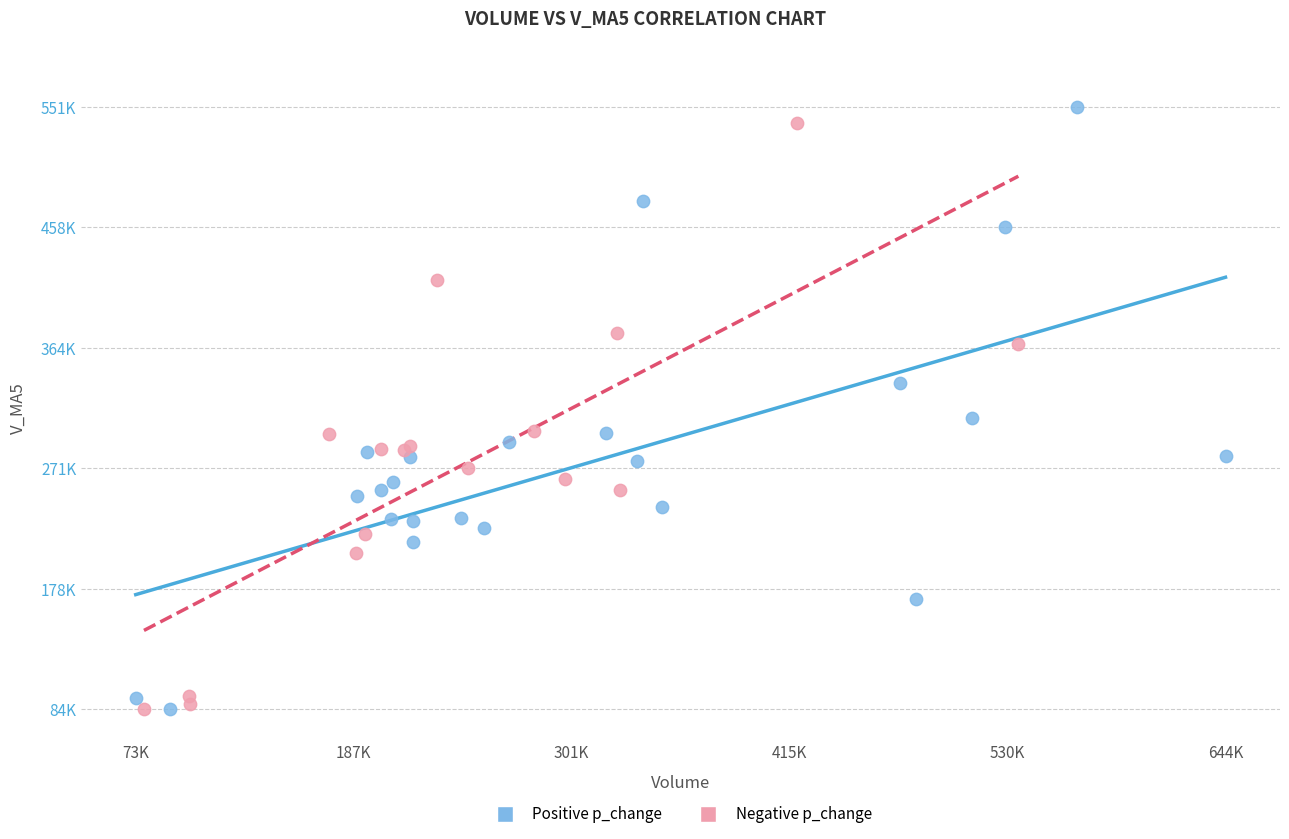

What are all the series names shown in the legend?

Positive p_change, Negative p_change